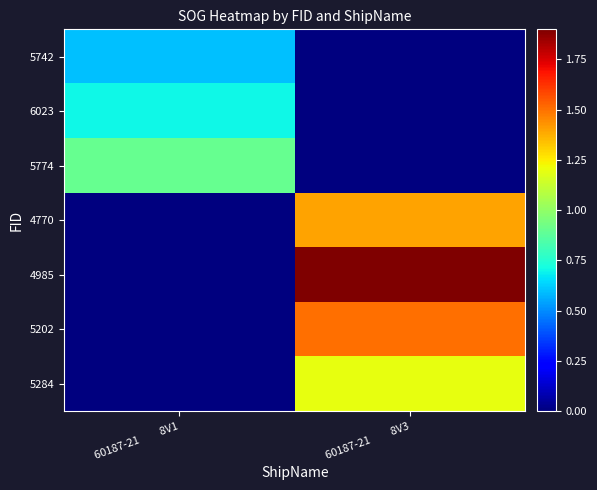

What is the difference between the 5774 values at 60187-21 8V1 and 60187-21 8V3?

0.9